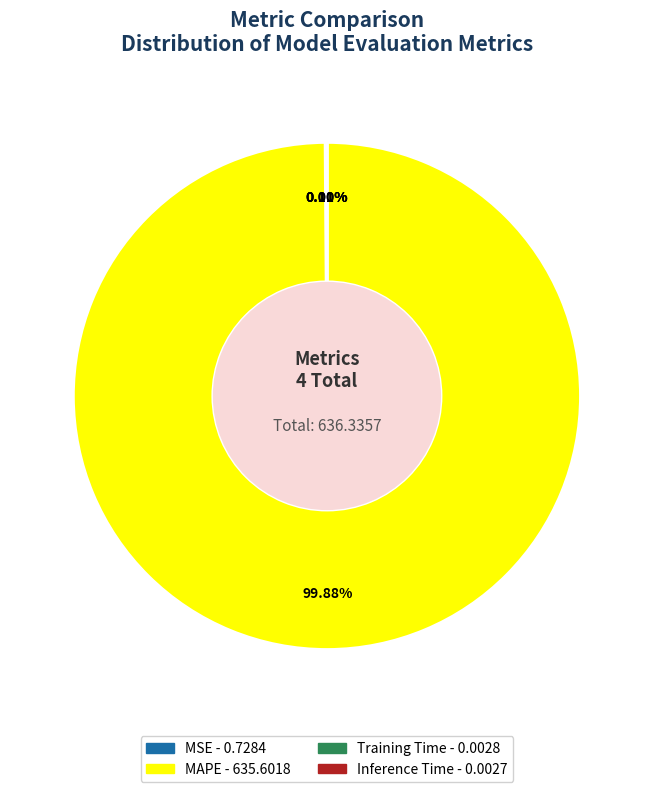

What is the largest slice in the pie chart?

MAPE